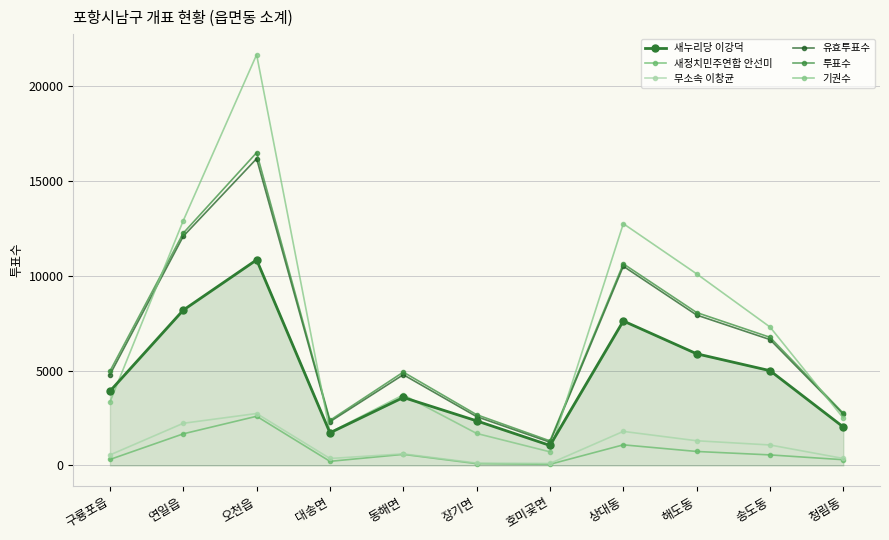

The 유효투표수 series shows 4781 at 동해면. True or false?

True